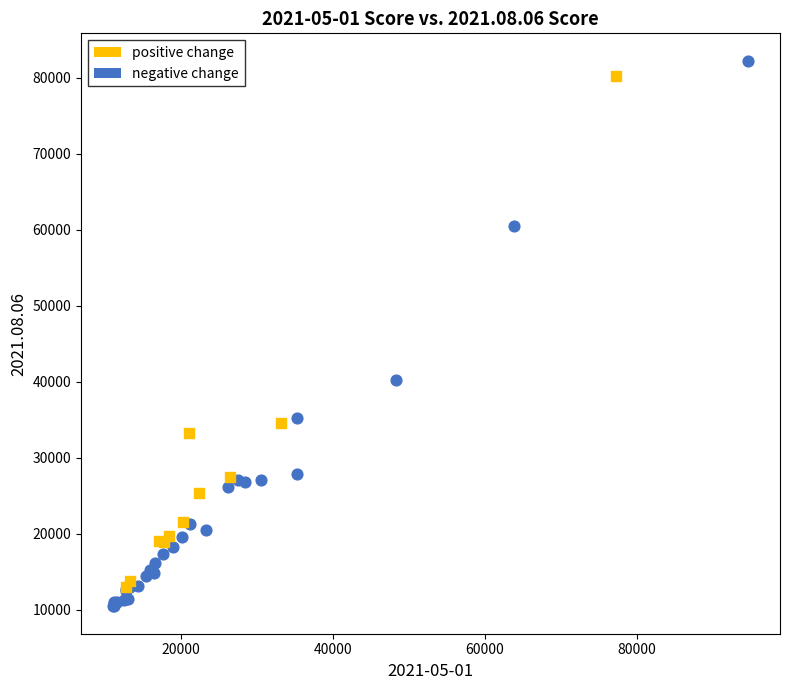

Which series has the widest spread of Y values?

negative change